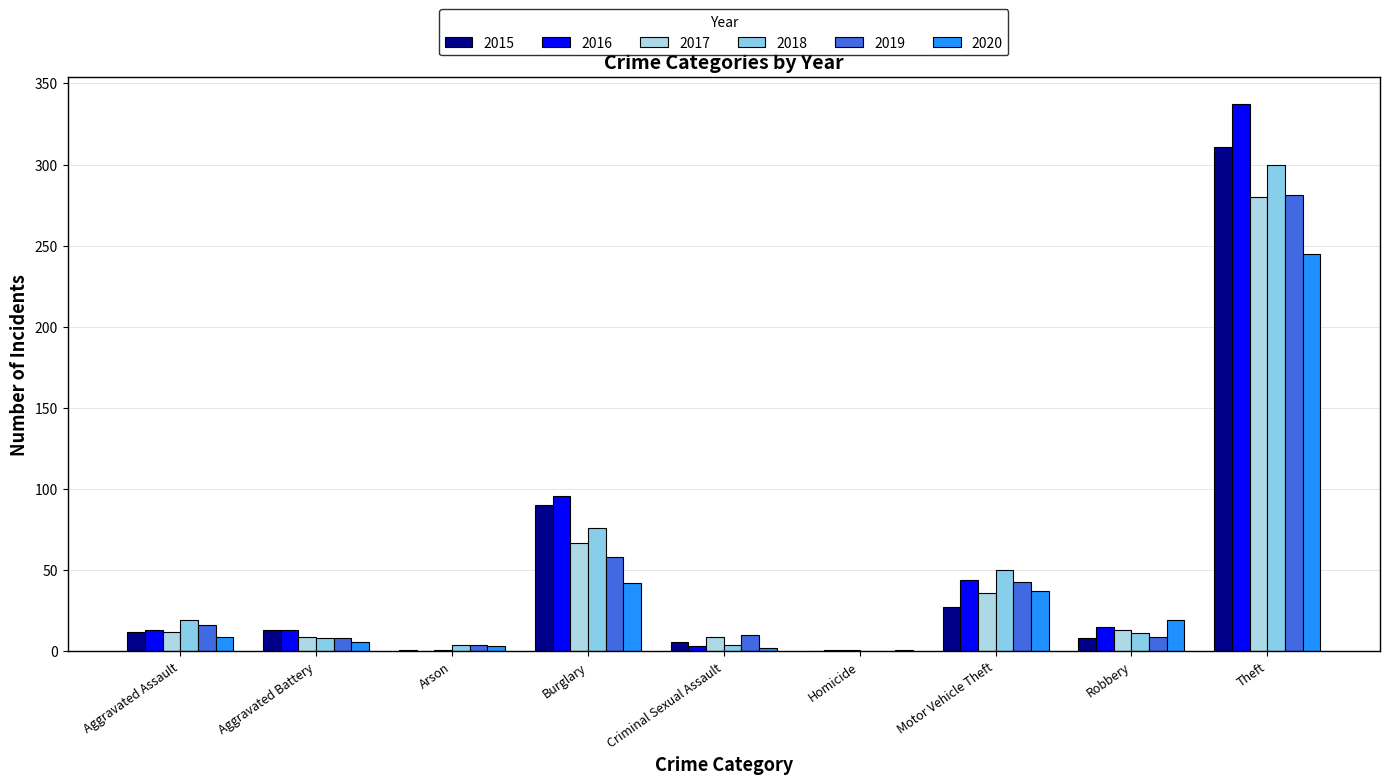

What is the sum of the 2019 values at Criminal Sexual Assault and Burglary?

68